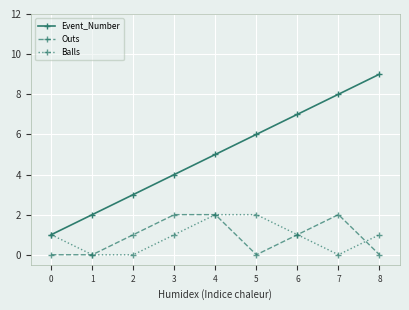

At which label is Event_Number closest to 5?

4